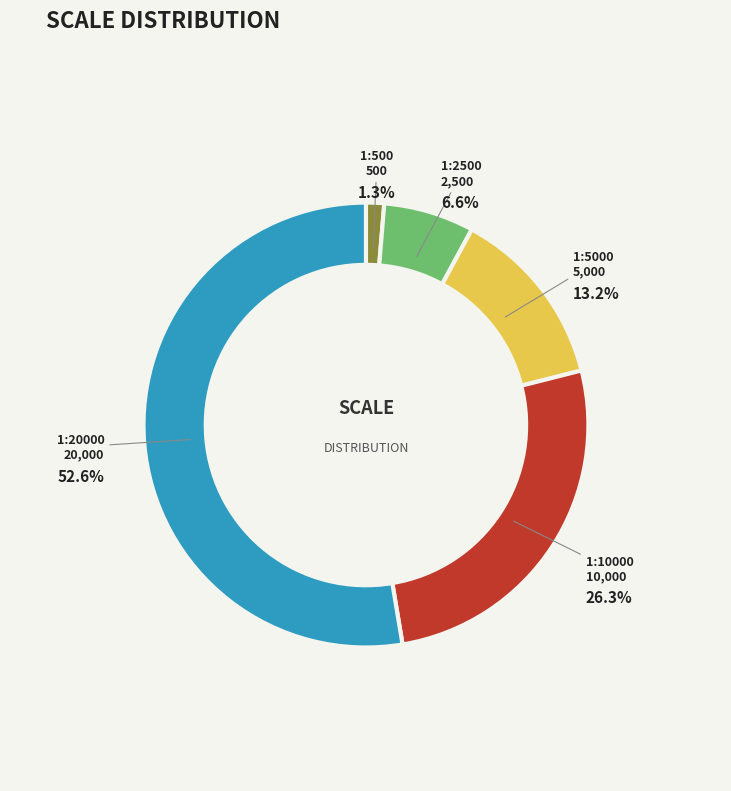

Does any single category account for the majority?

Yes